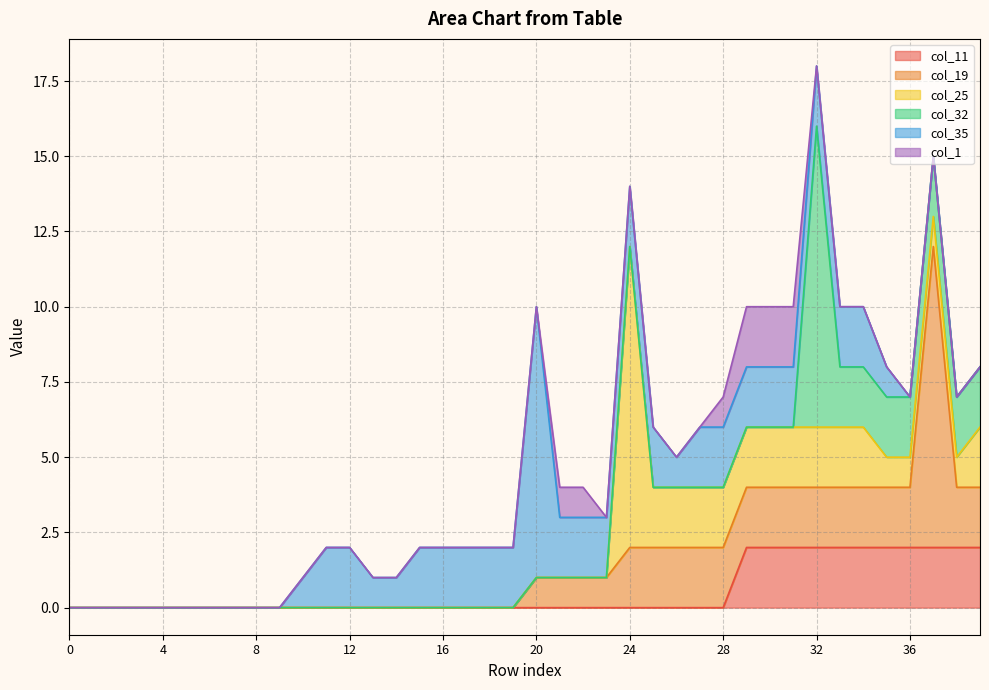

True or false: col_1 has a value of 1 at 15.

False